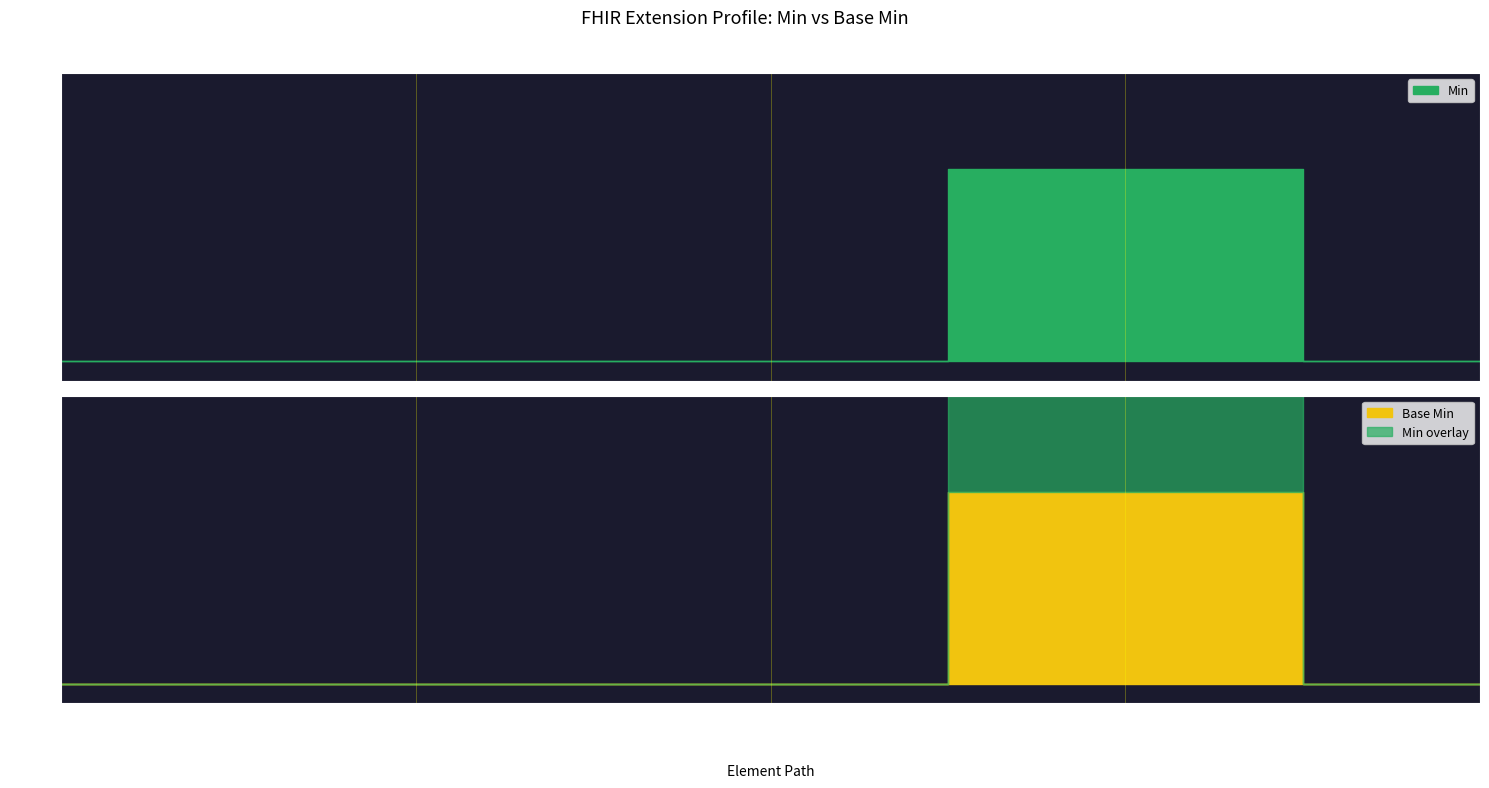

Is it true that Base Min equals 1 at Extension?

False